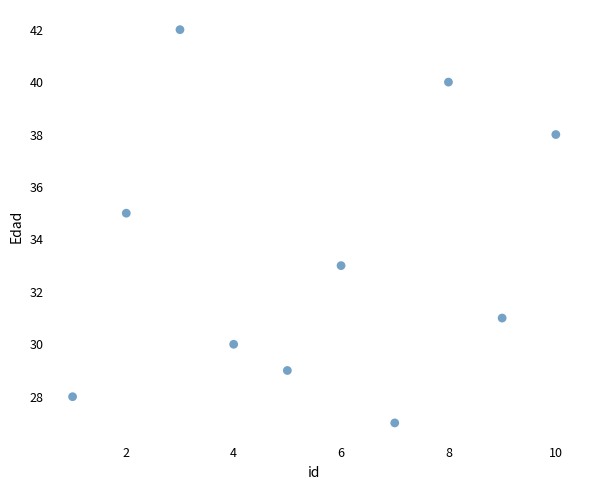

What is the range of X values (max minus min)?

9